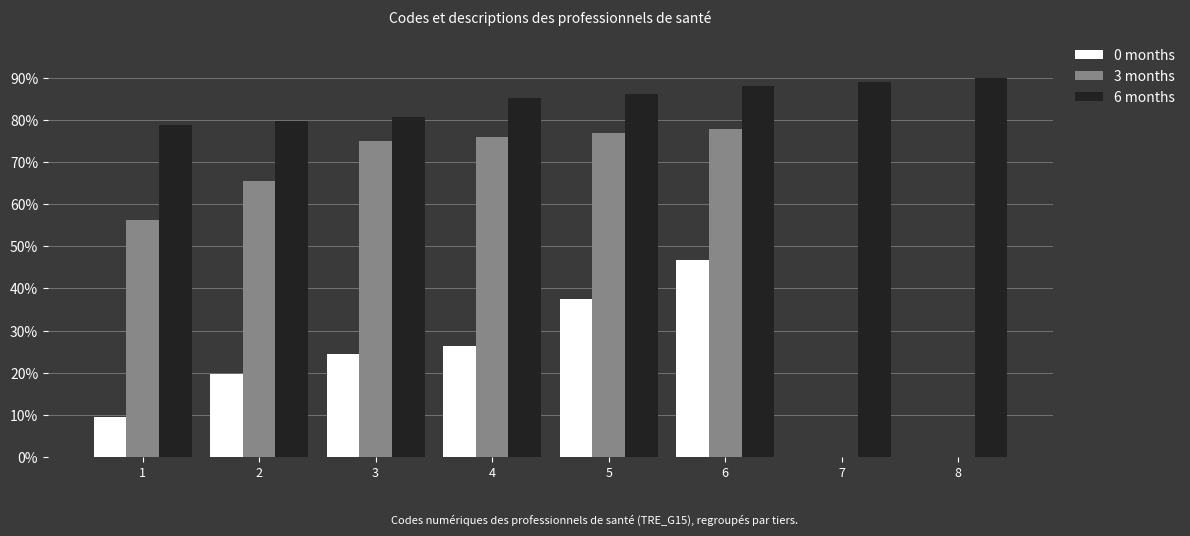

What are all the series names shown in the legend?

0 months, 3 months, 6 months